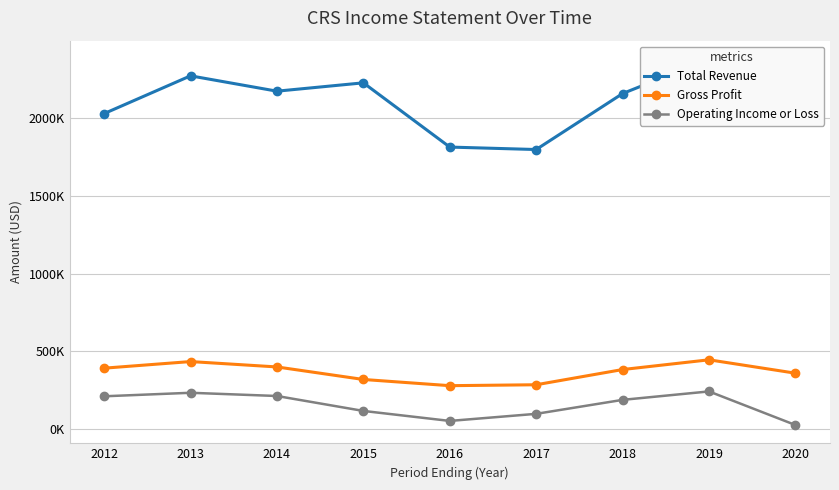

What is the difference between the second highest and minimum values in the Gross Profit series?

155100